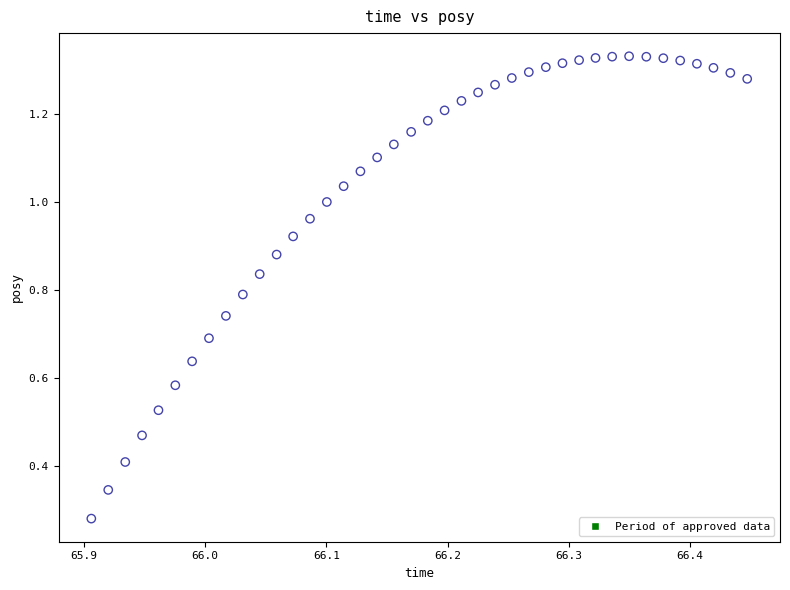

How many data points are displayed?

40